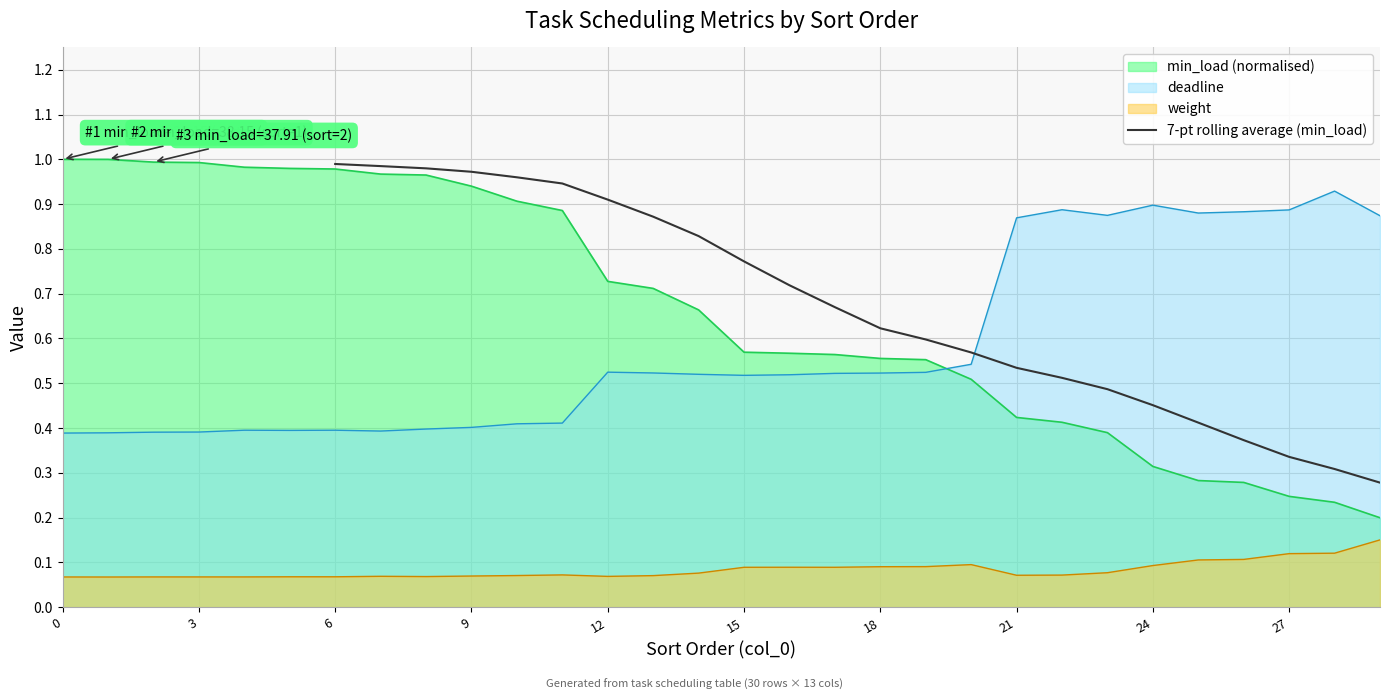

The value at 21 is 1.4. True or false?

False